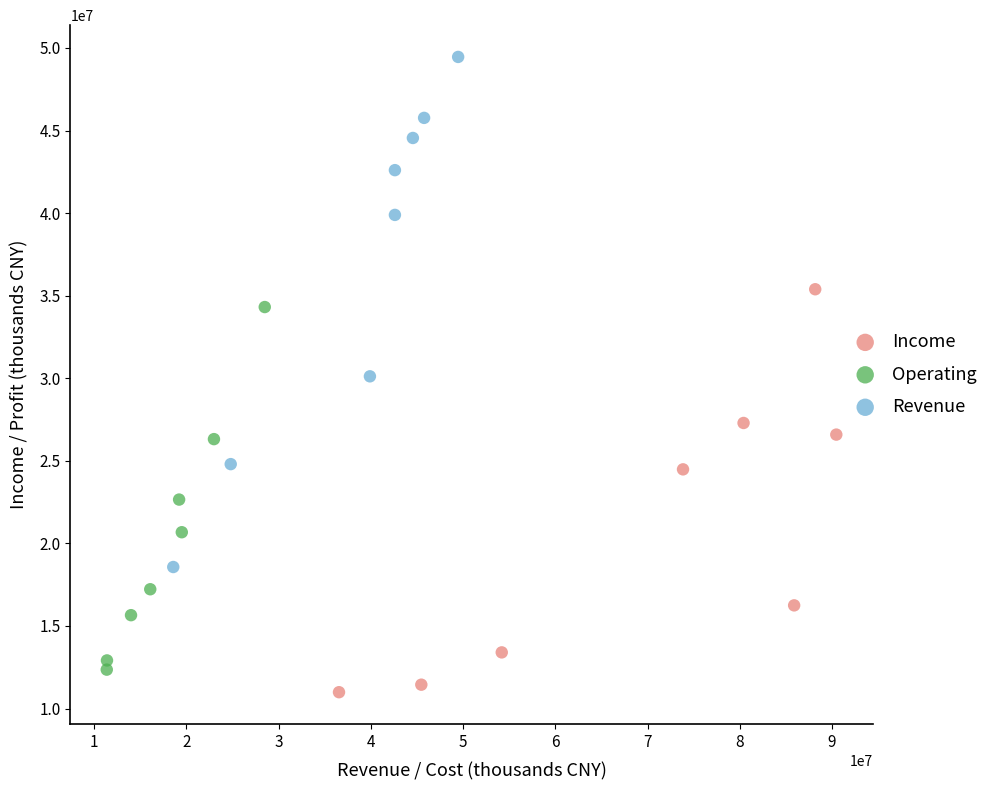

Which series contains the lowest Y value?

Income